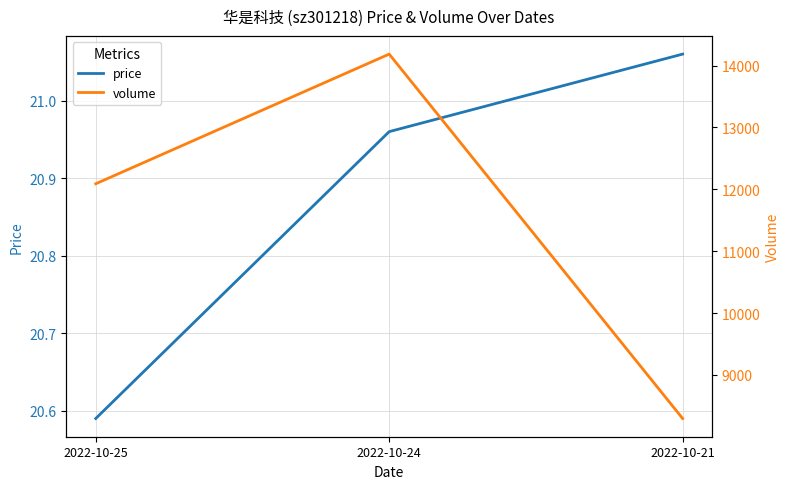

What is the sum of all volume values?

34572.0